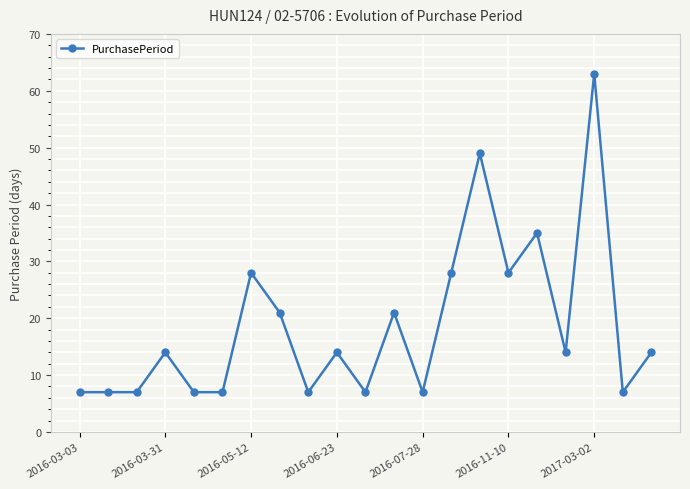

True or false: the data has more than 0 interior local peaks.

True